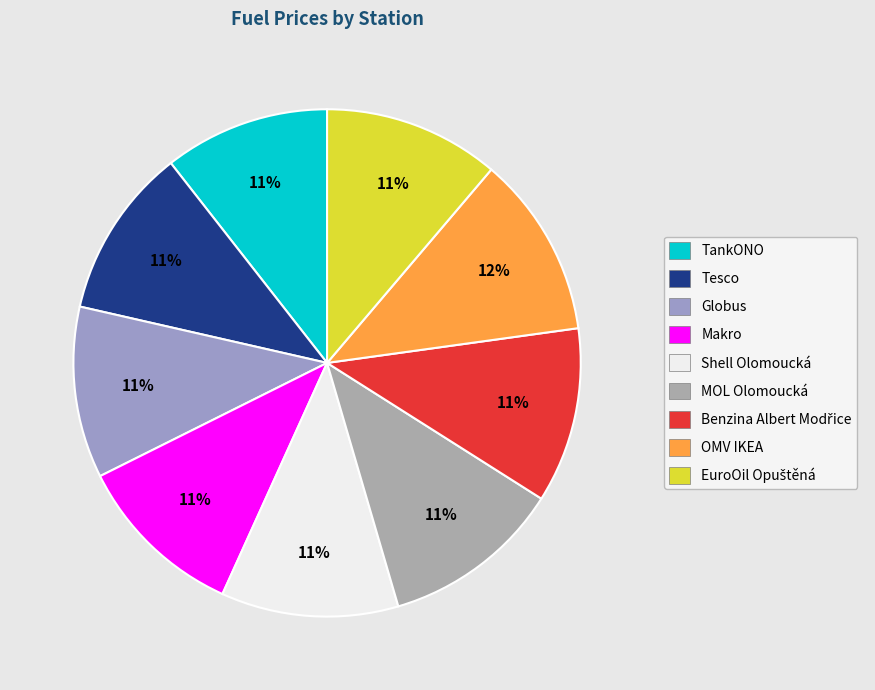

Is there any slice that represents more than half of the pie?

No